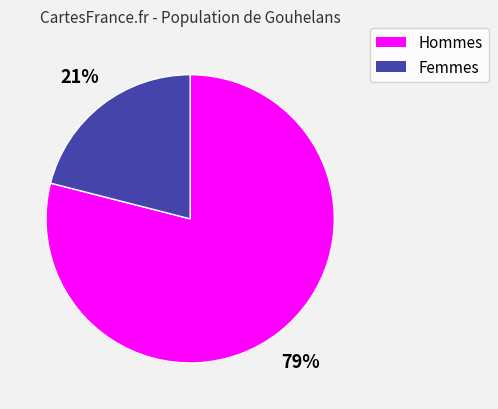

Is there any slice that represents more than half of the pie?

Yes